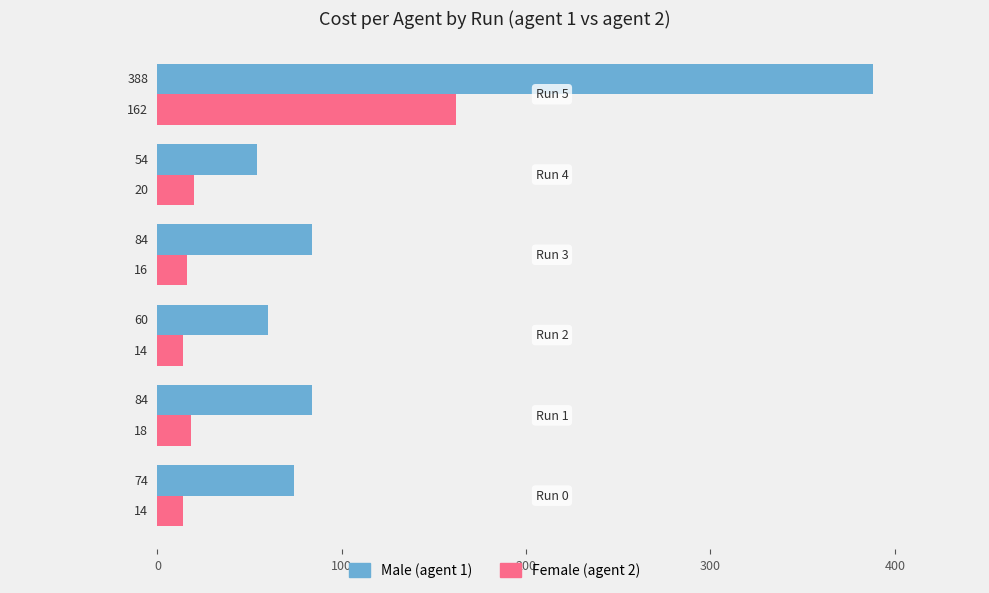

What is the greatest value displayed?

388